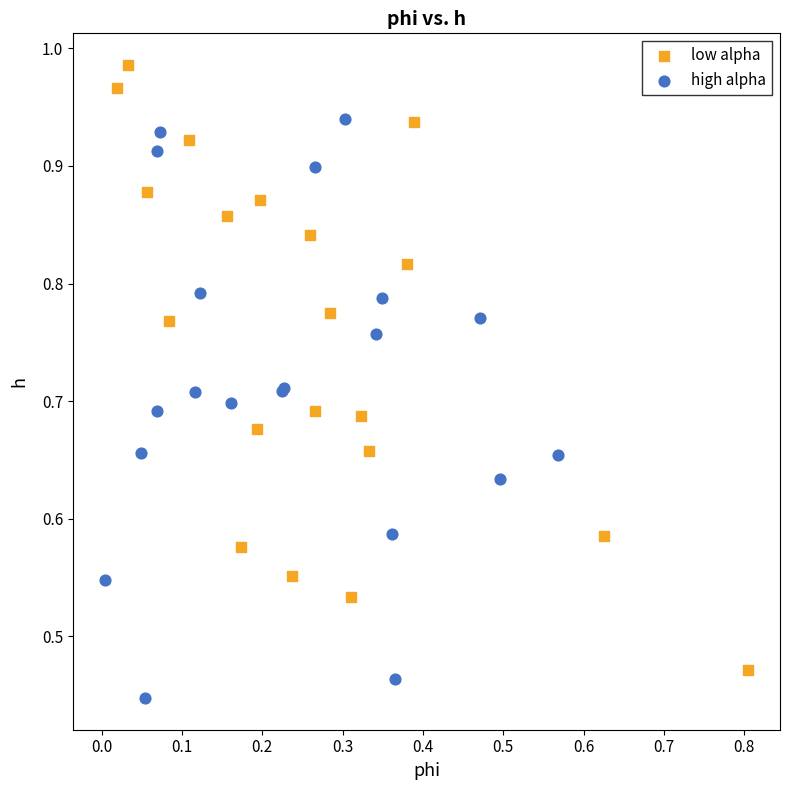

Which series reaches the maximum Y coordinate?

low alpha